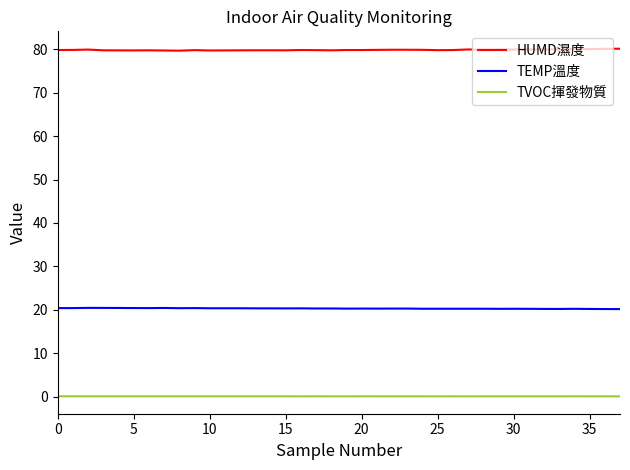

What is the smallest value displayed?

0.1